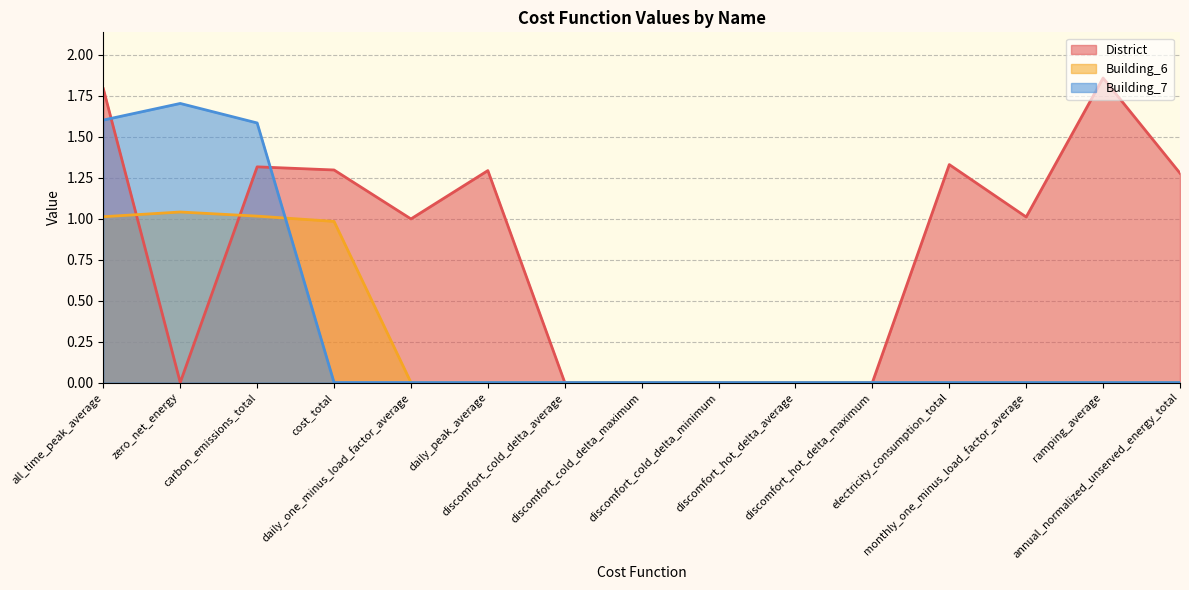

At which category is the sum across all series the highest?

all_time_peak_average